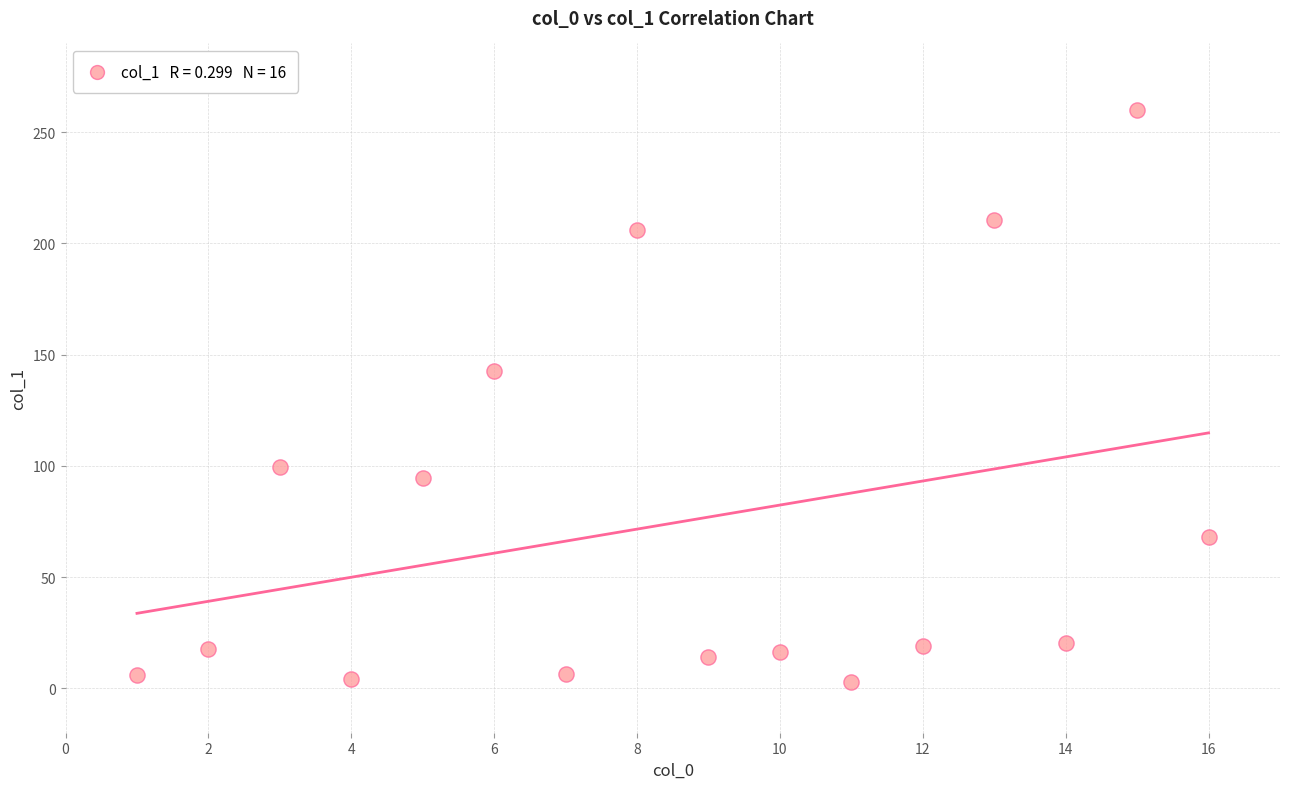

What is the range of X values (max minus min)?

15.0